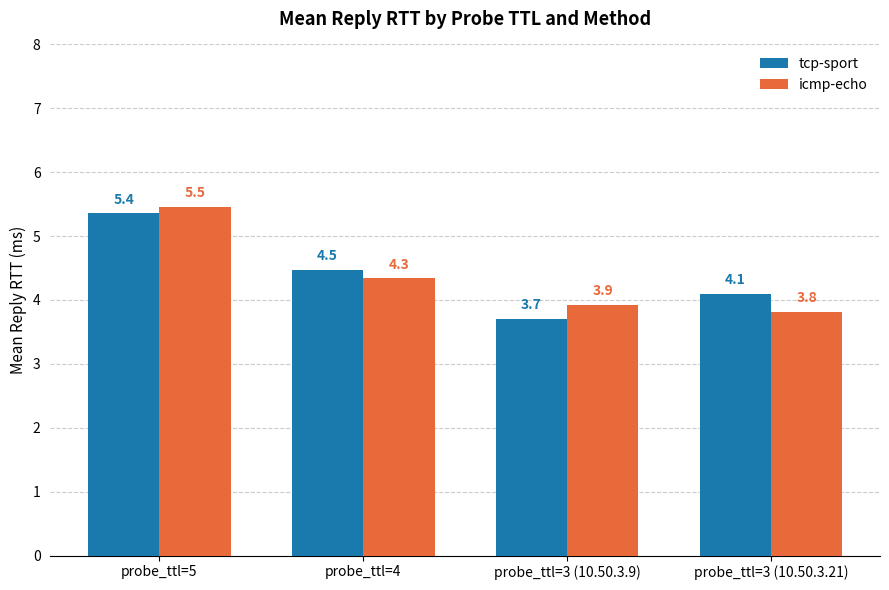

What position from the left is probe_ttl=3 (10.50.3.21)?

4